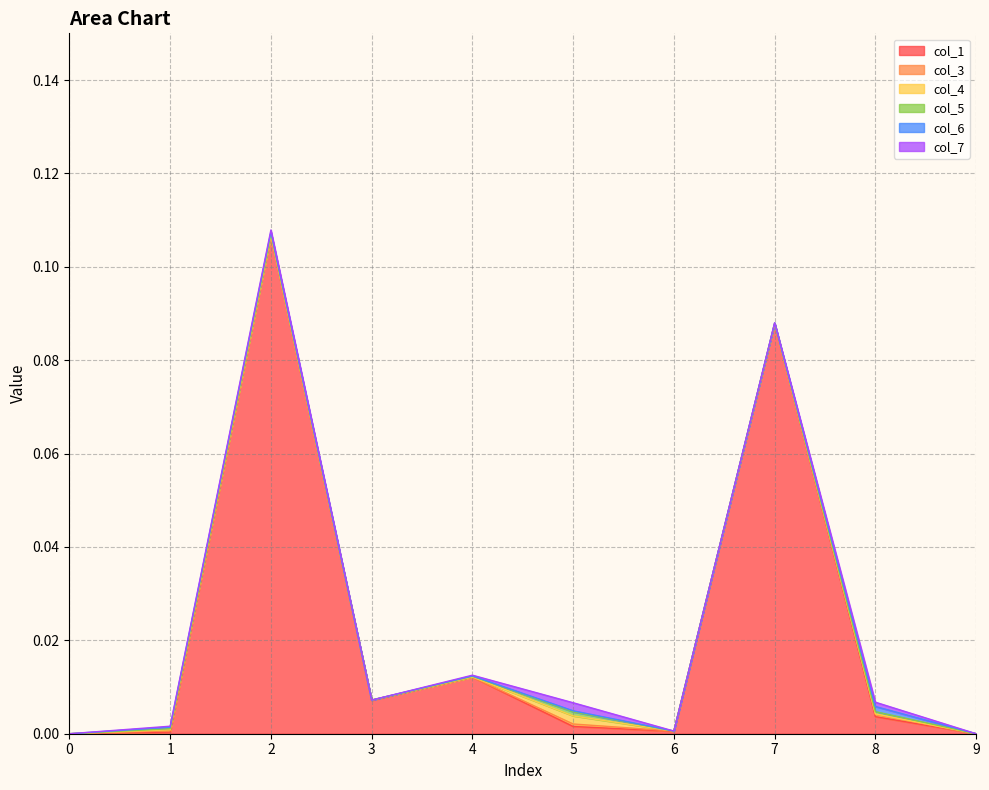

Is the value of col_7 at 8 greater than the value of col_3 at 3?

Yes